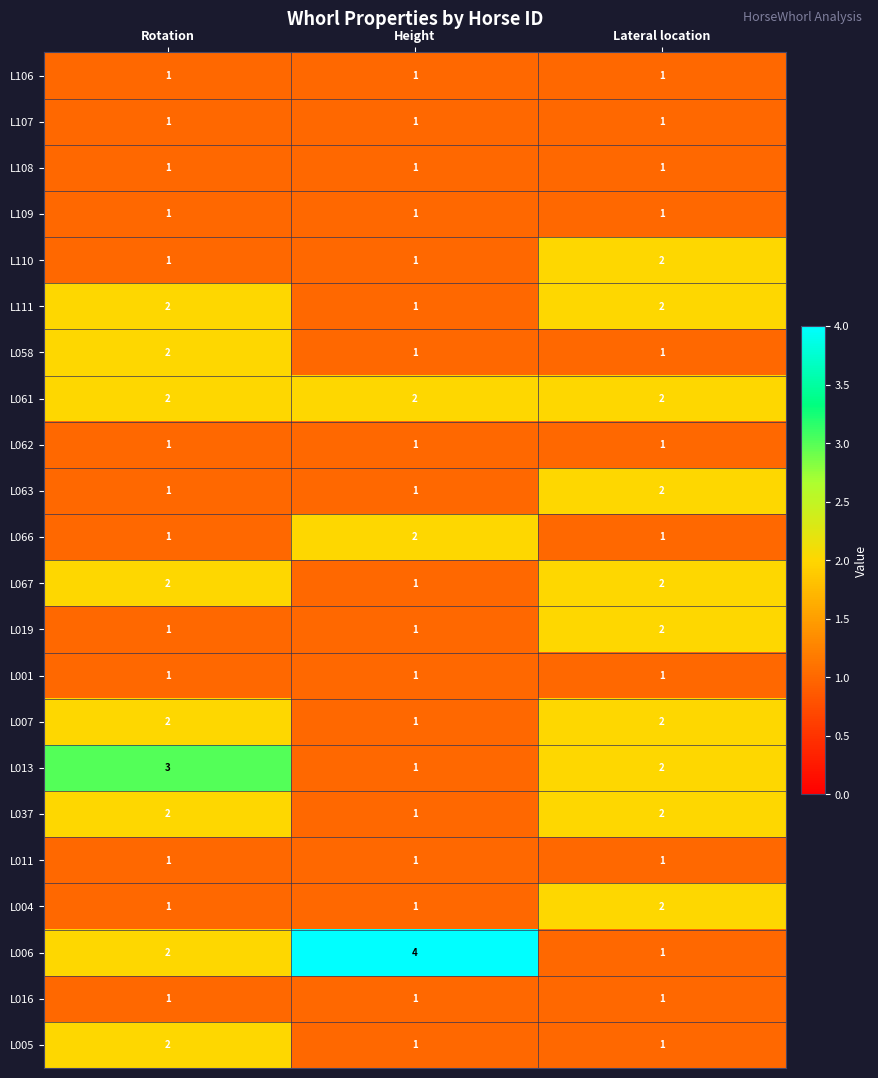

Which series has the largest total across all categories?

L006